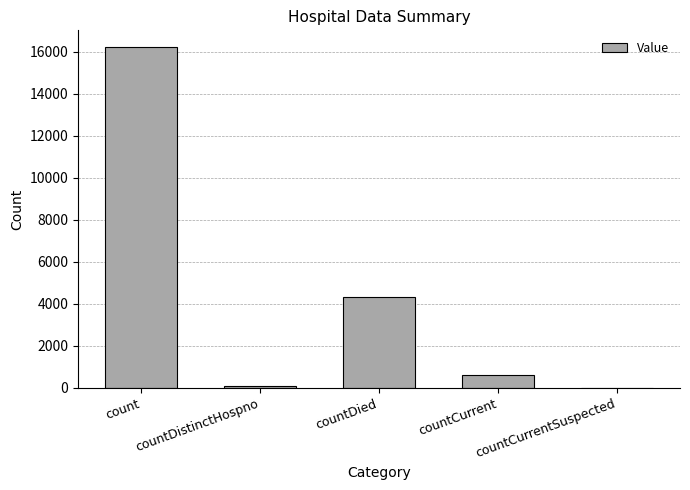

The value at countCurrentSuspected is 0. True or false?

True